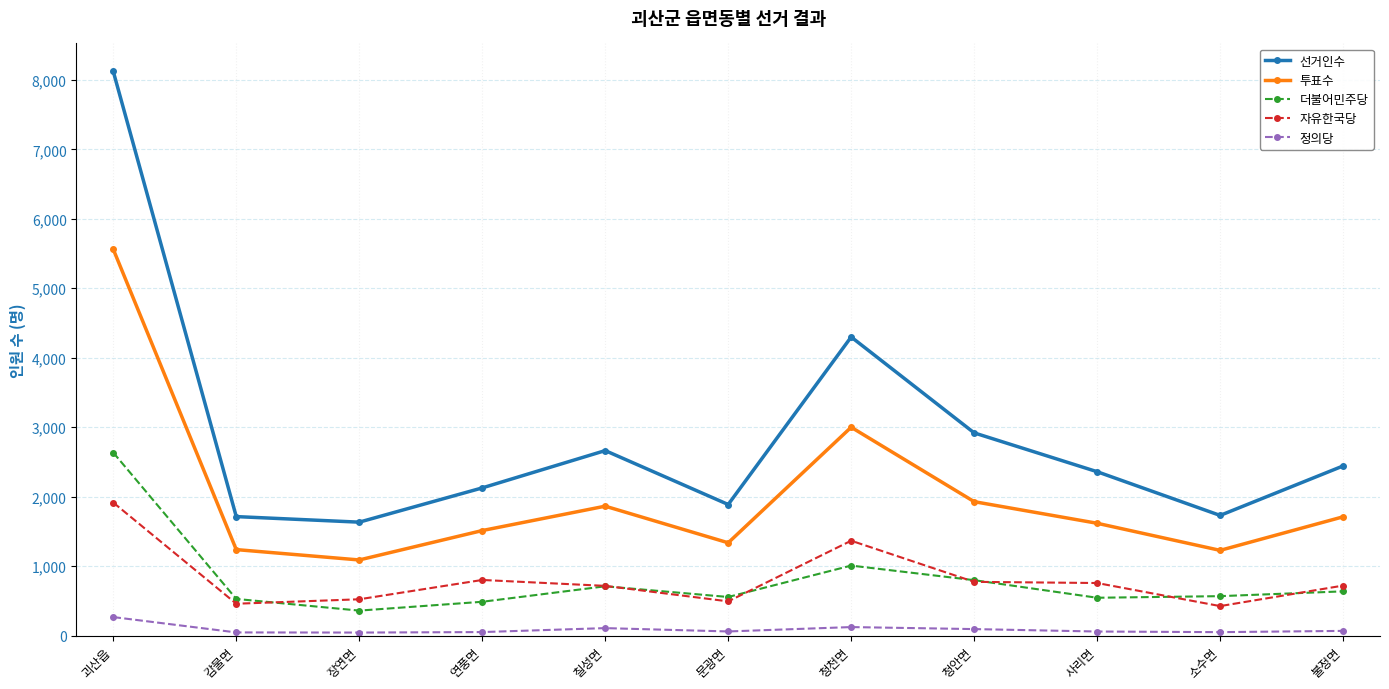

At which label does 정의당 first exceed 61?

괴산읍